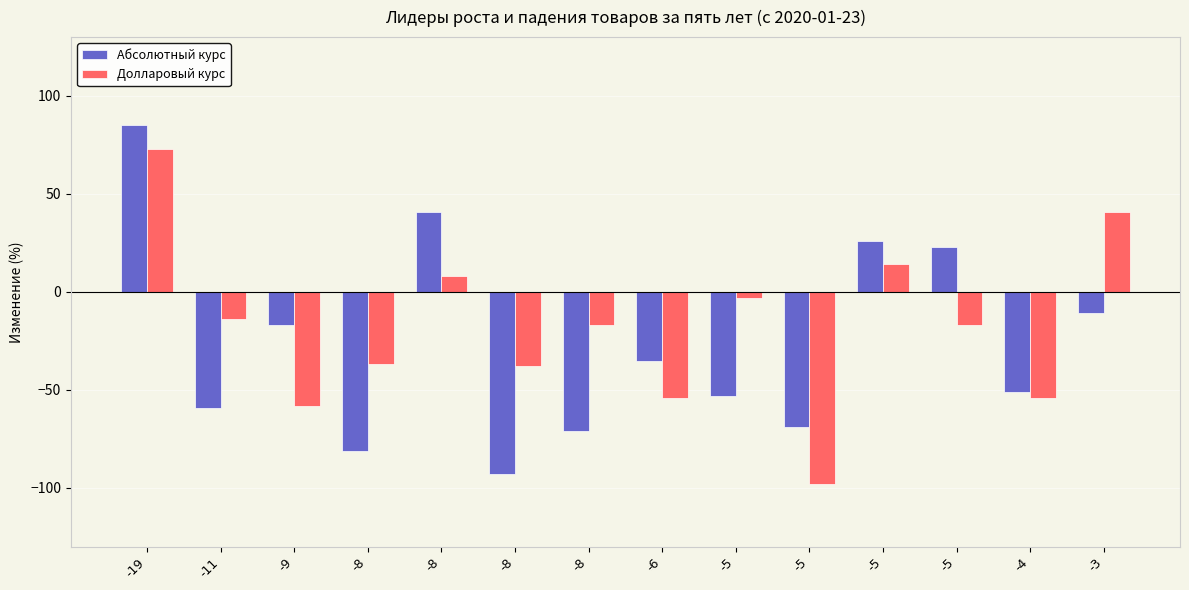

What is the difference between the Долларовый курс values at -5 and -3?

44